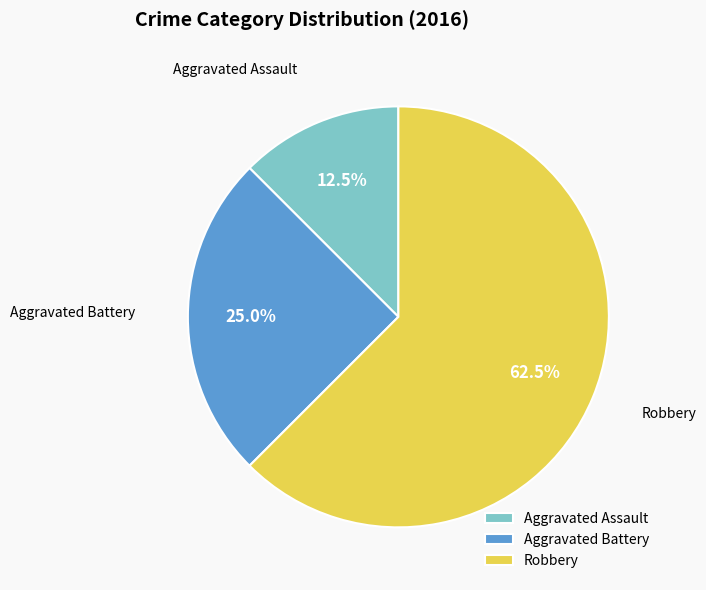

What is the smallest slice in the pie chart?

Aggravated Assault